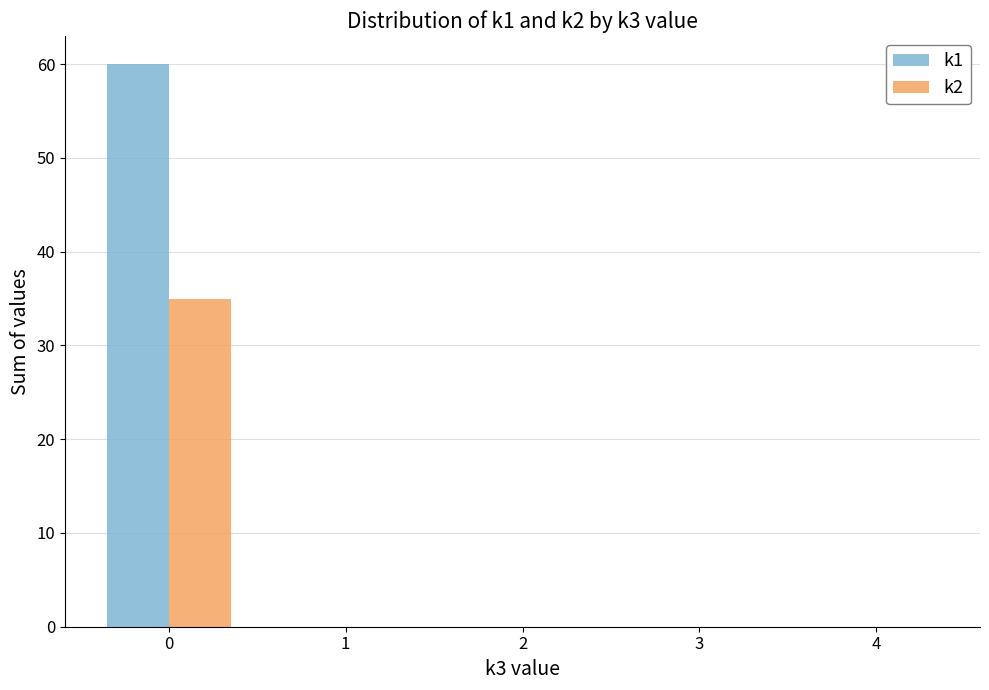

What are all the series names shown in the legend?

k1, k2